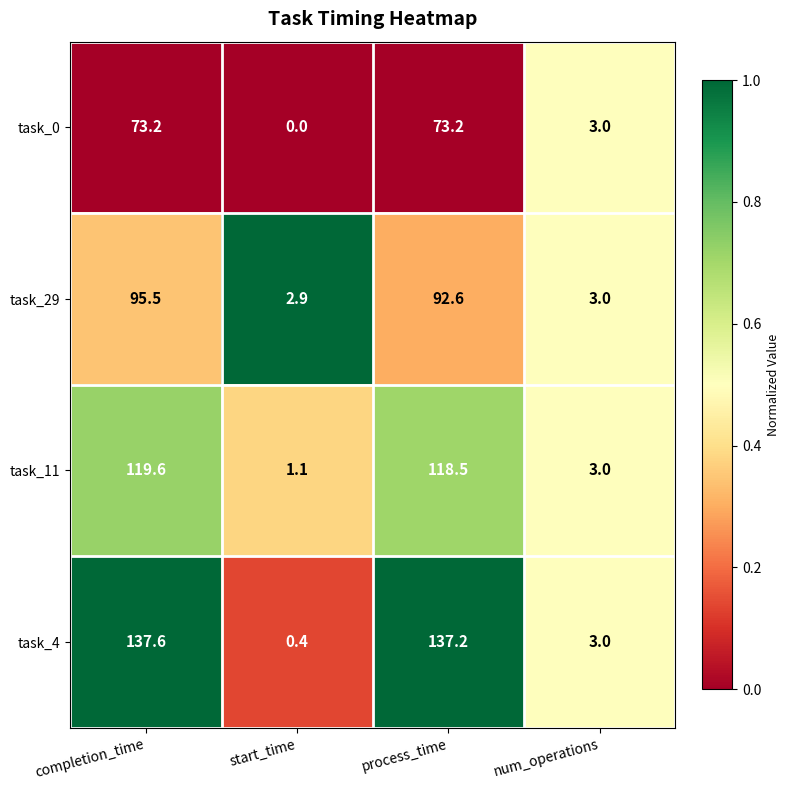

At which category is the sum across all series the highest?

completion_time